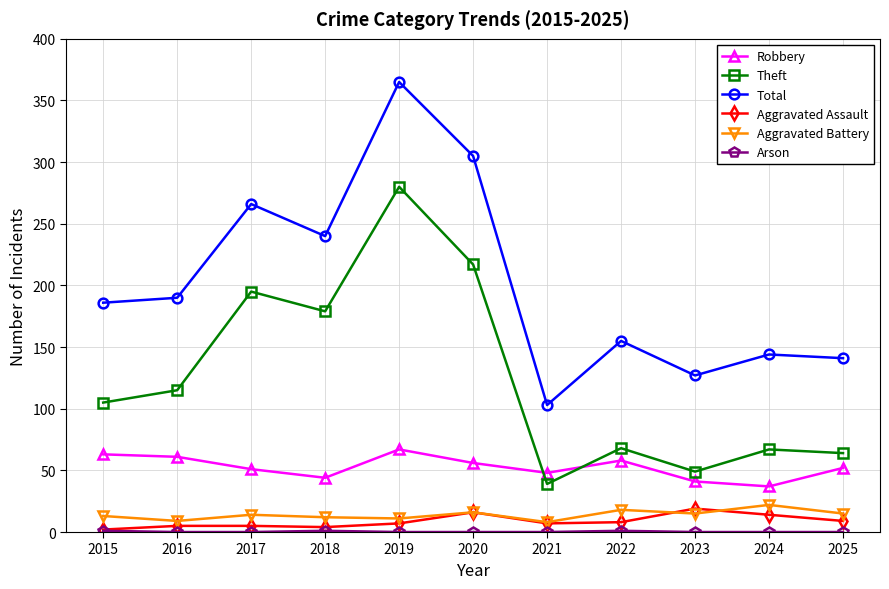

What is the difference between the highest and lowest values at 2025?

141